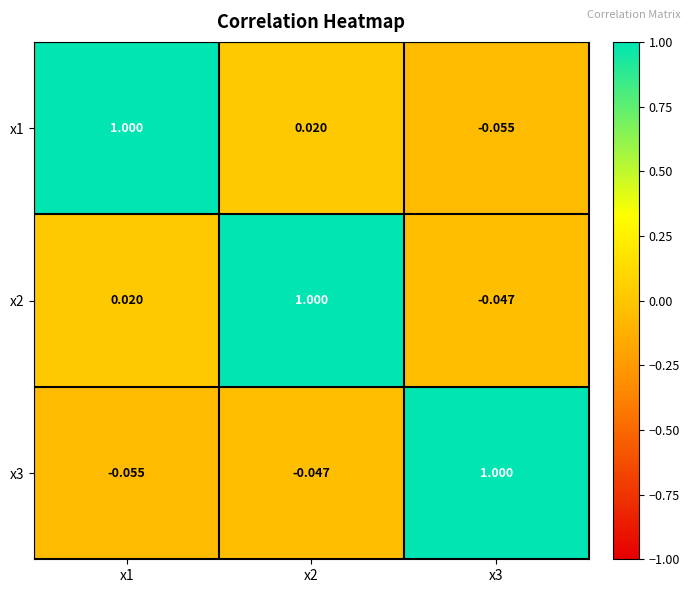

Is the value of x1 at x1 greater than the value of x3 at x2?

Yes